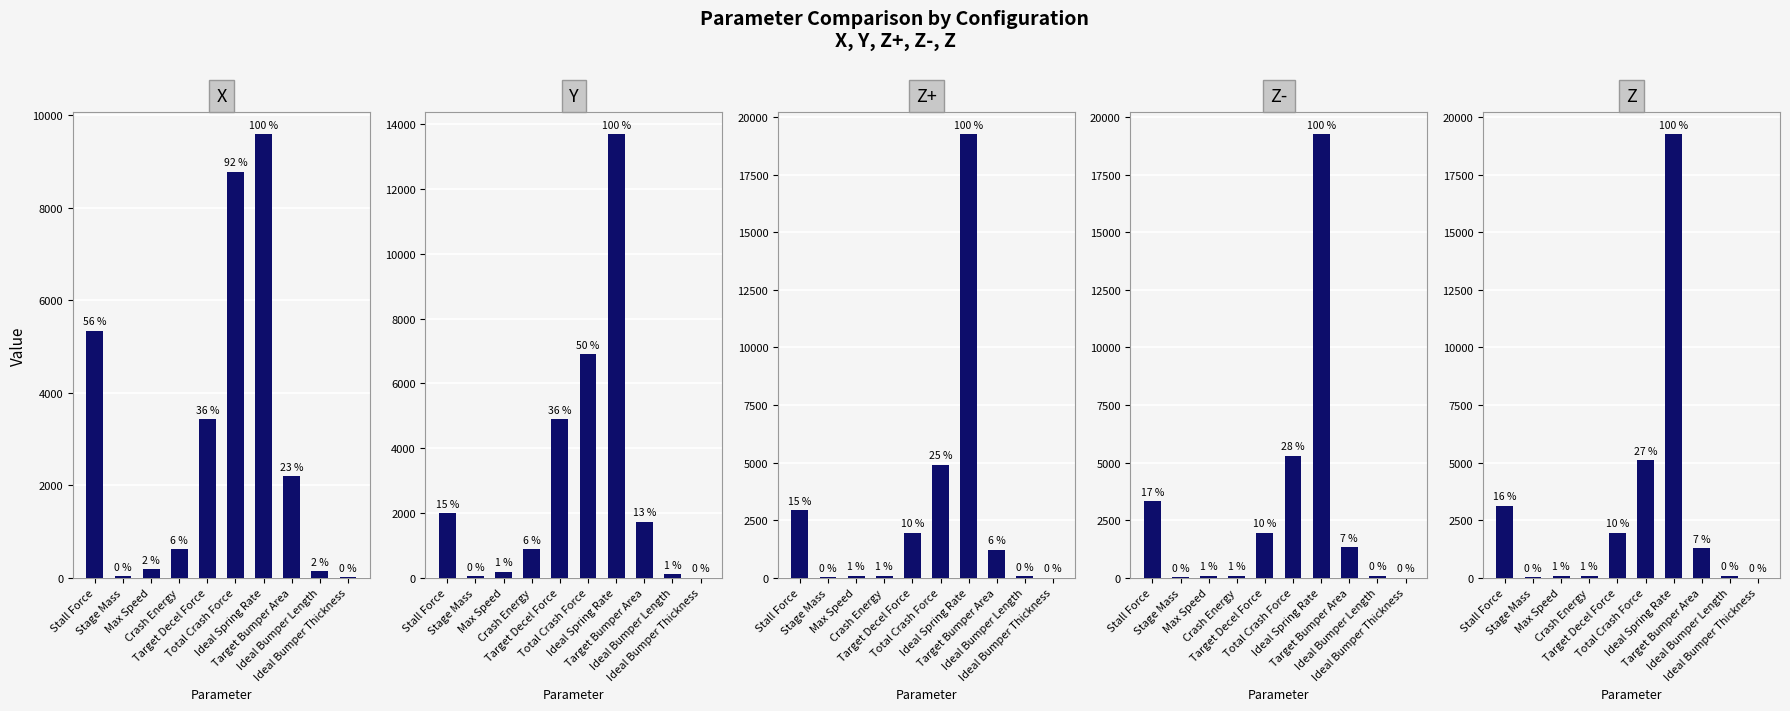

At which category is the sum across all series the highest?

Ideal Spring Rate